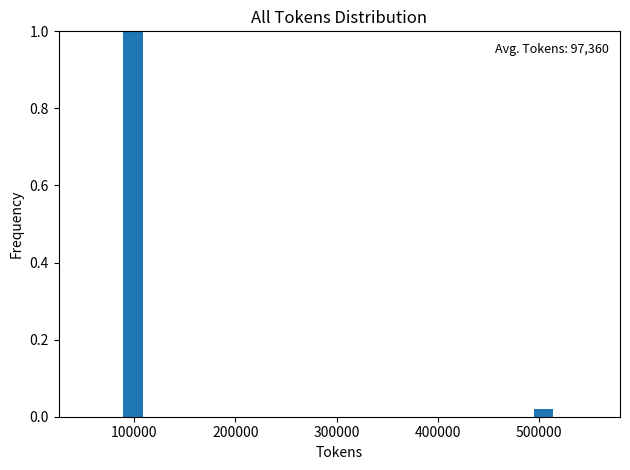

Around what value on the x-axis is the tallest bar? Give the approximate position of its centre, as read against the axis.

100000